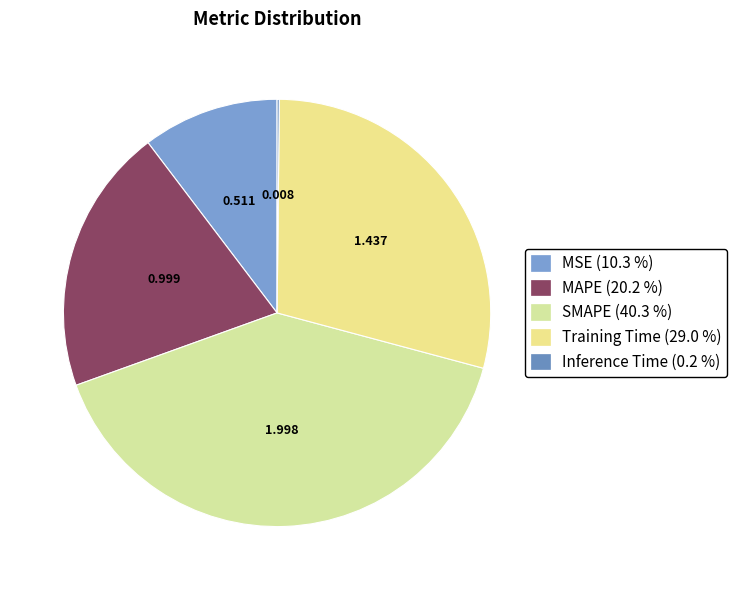

Does any single category account for the majority?

No